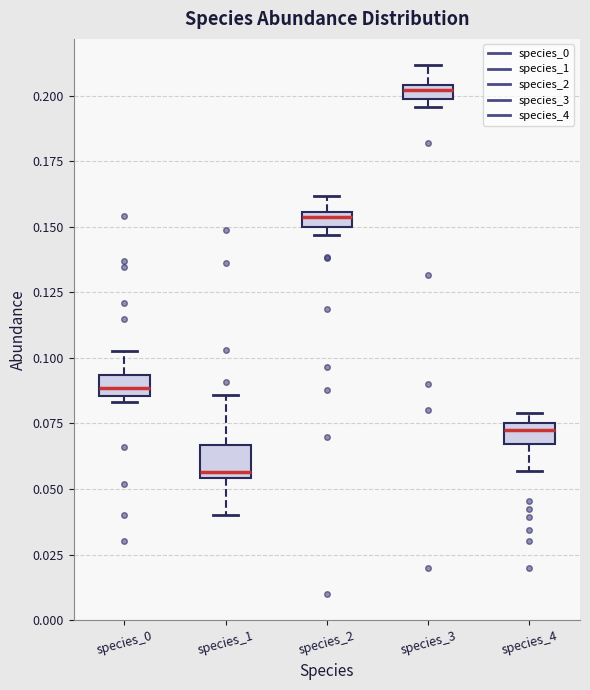

Where is the upper edge of the box for species_0 on the y-axis? The values are not printed on the chart, so give them approximately, as read against the axis.

0.095